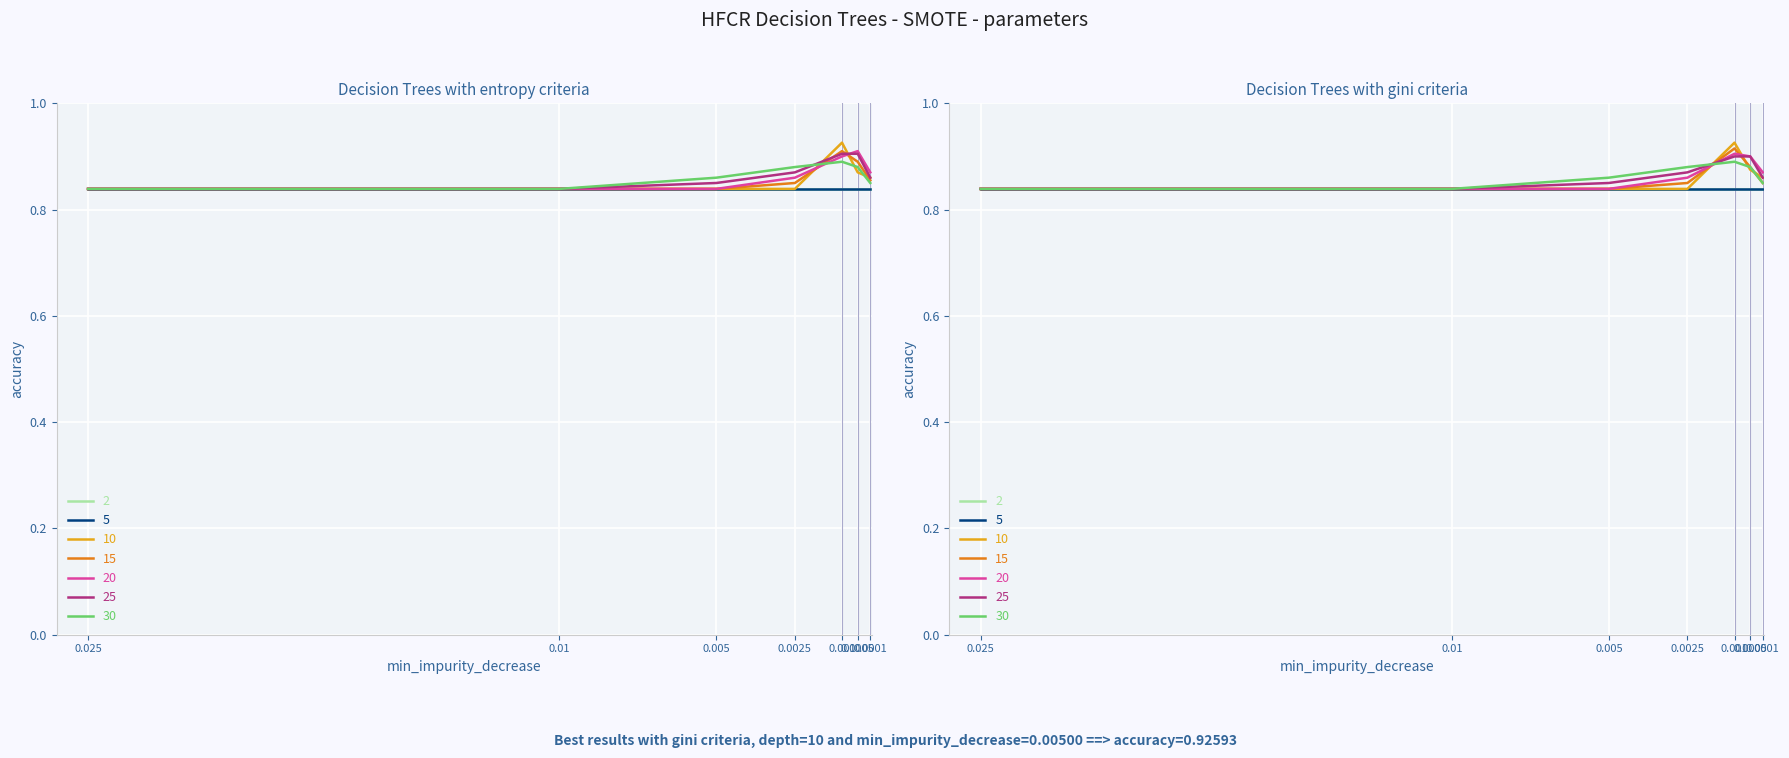

How many interior local peaks does the 20 series have?

1